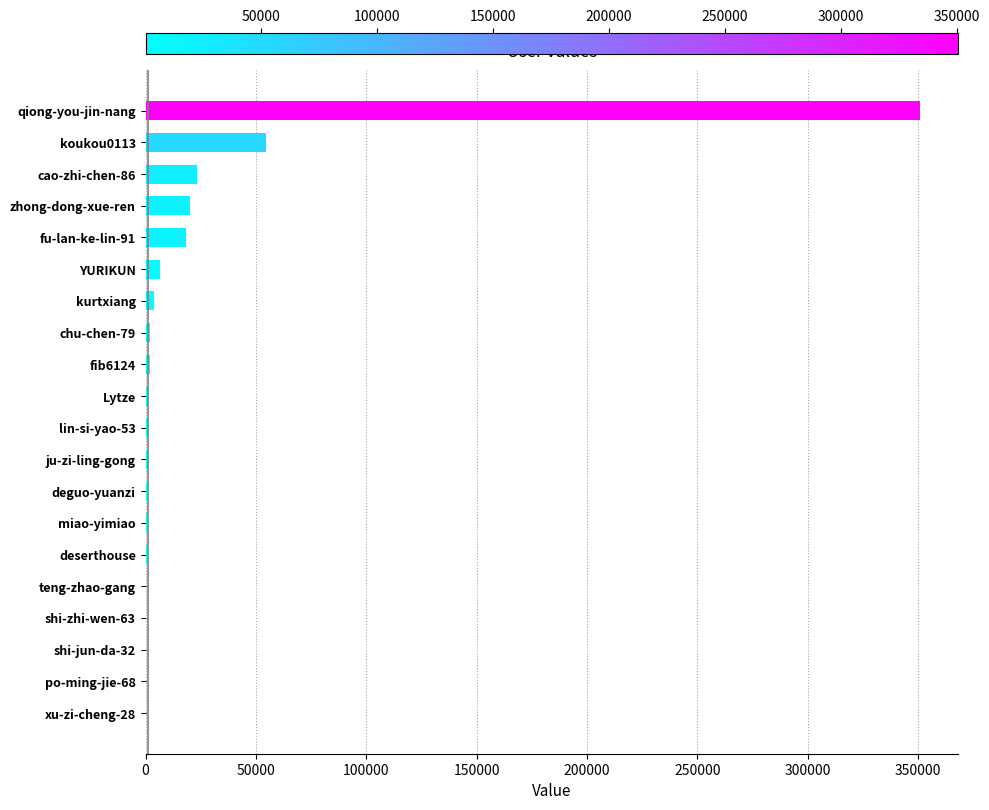

At which label is the value closest to 175364?

koukou0113